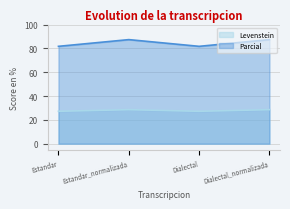

True or false: Levenstein and Parcial intersect in this chart.

False